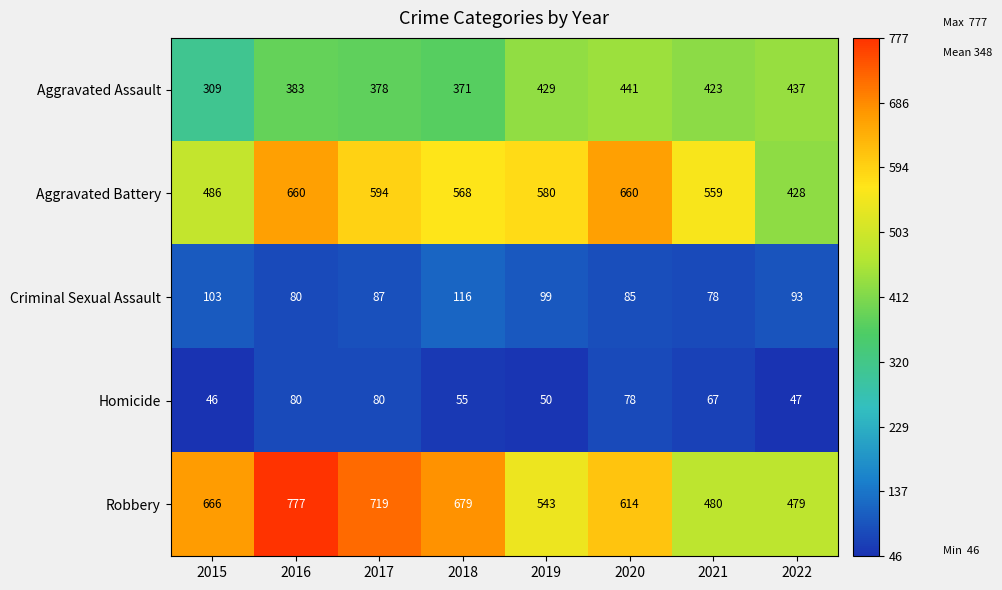

Which series has the largest range (max minus min)?

Robbery